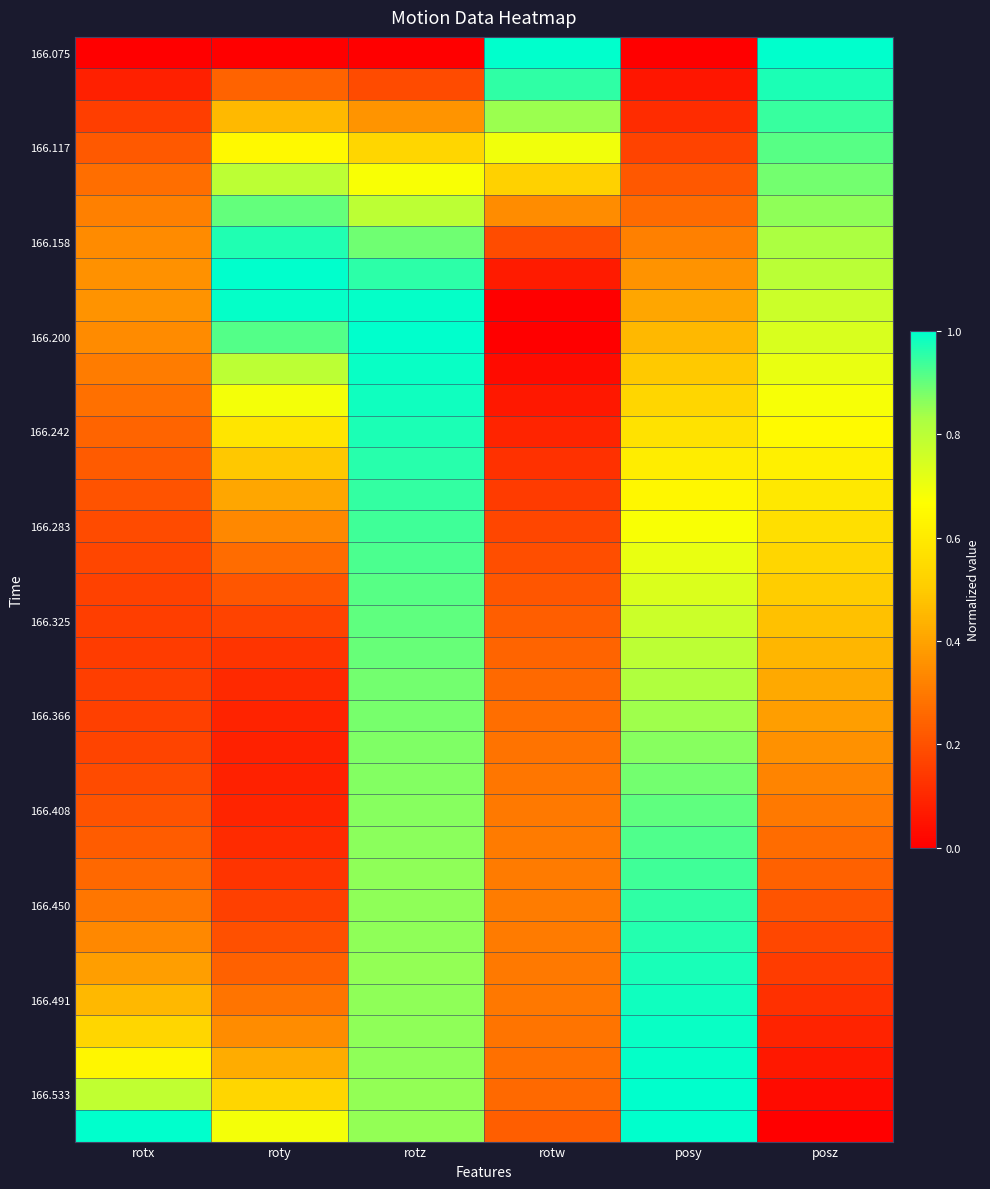

Count the number of data series in this chart.

35